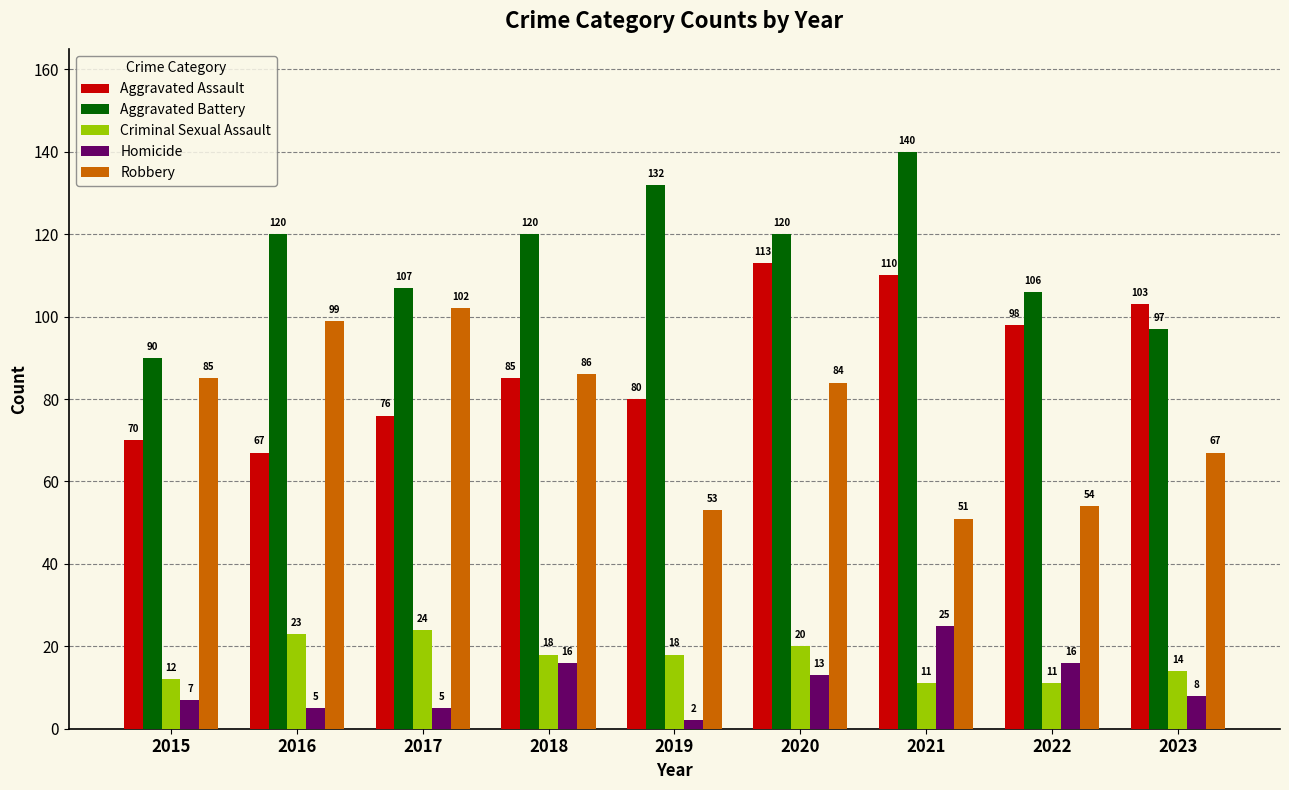

At which category is the sum across all series the highest?

2020